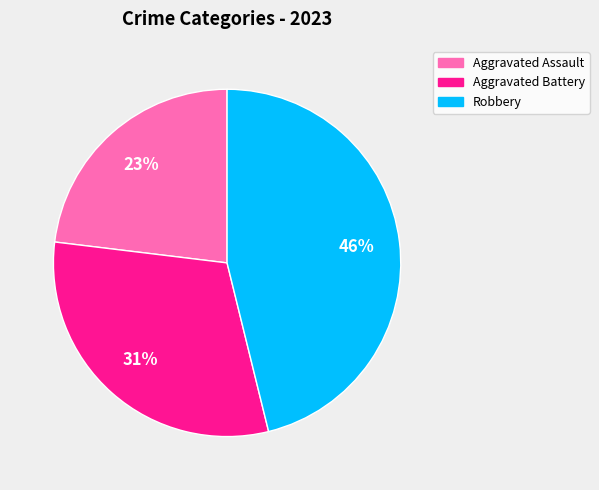

Is there a majority slice in this chart?

No